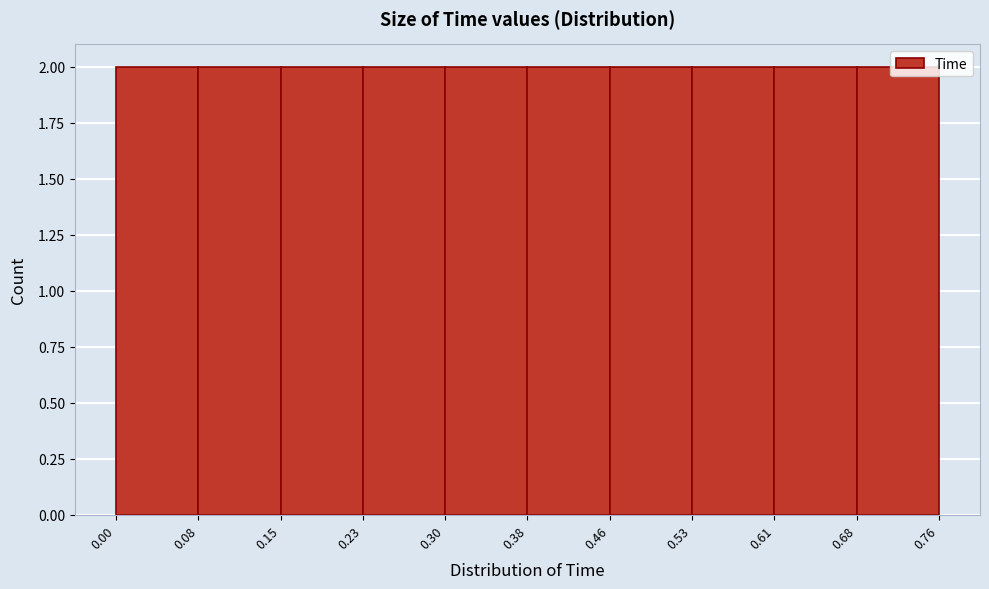

Reading left to right, transcribe this chart: for each bar, give the range it covers on the x-axis and its height. The values are not printed on the chart, so give them approximately, as read against the axis.

0.00 to 0.08: 2
0.08 to 0.15: 2
0.15 to 0.23: 2
0.23 to 0.30: 2
0.30 to 0.38: 2
0.38 to 0.46: 2
0.46 to 0.53: 2
0.53 to 0.61: 2
0.61 to 0.68: 2
0.68 to 0.76: 2